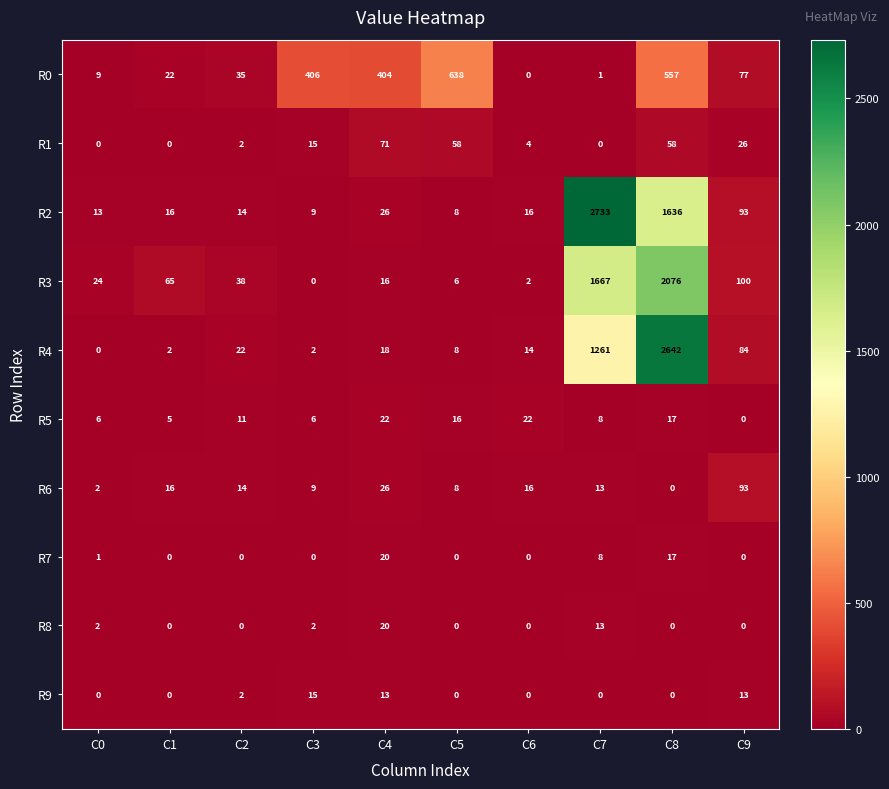

Which series has the largest total across all categories?

R2